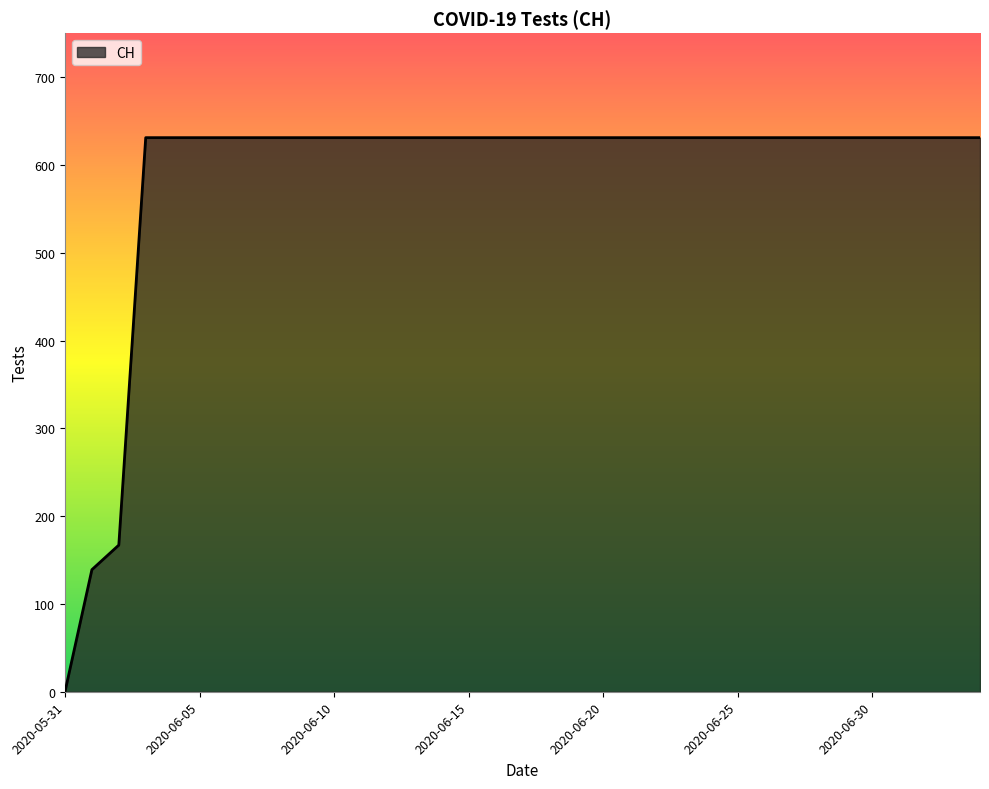

What is the greatest value displayed?

631